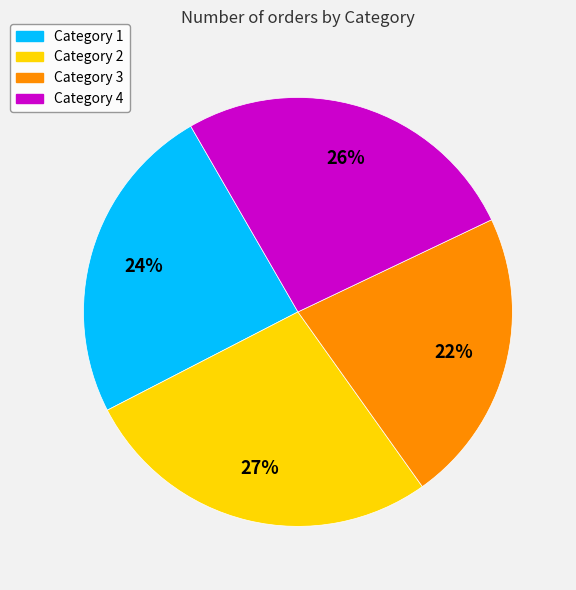

What percentage is the Category 3 slice, to the nearest percent?

22%